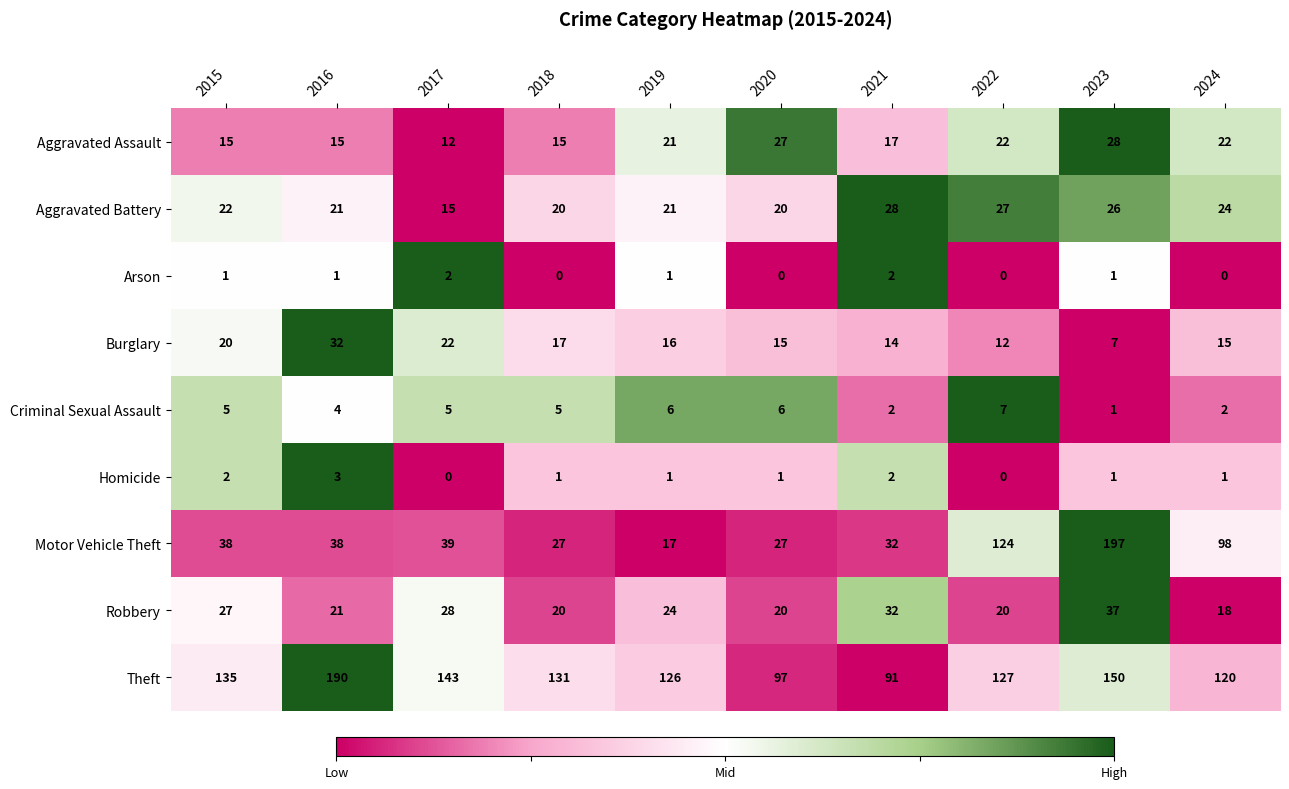

The value of Homicide at 2017 is 0. True or false?

True